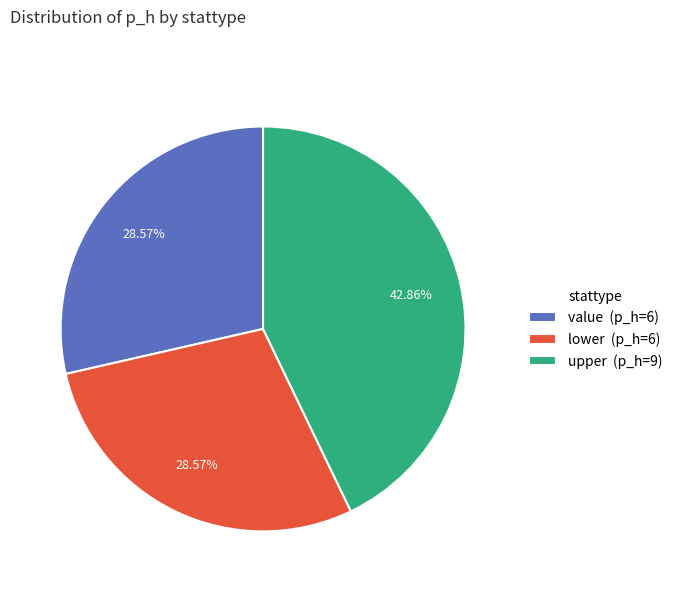

To the nearest percent, what is the difference between the largest and smallest slice percentages?

14%